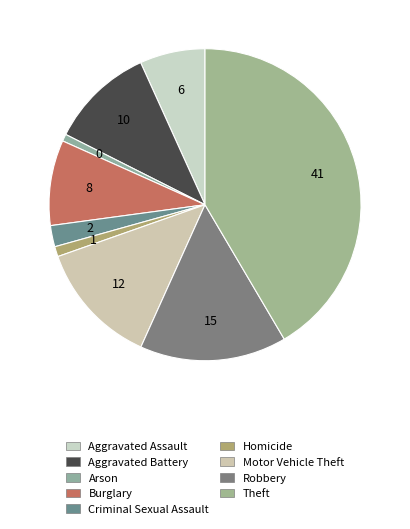

Count the number of slices in the pie.

9